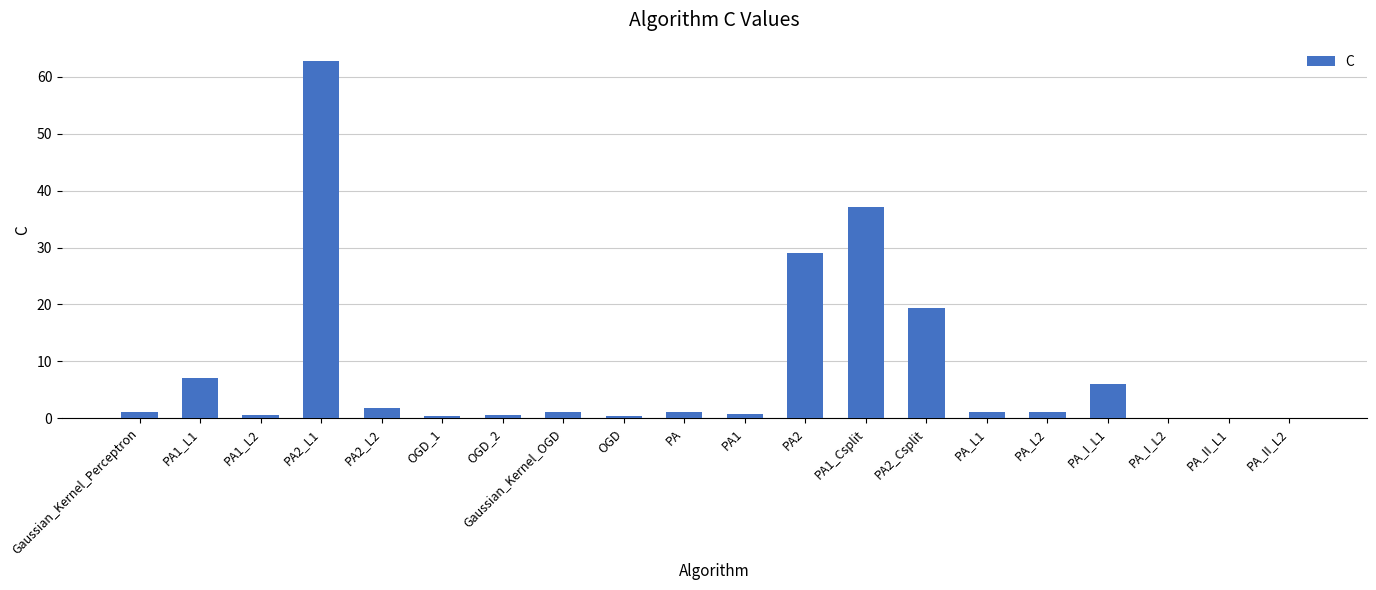

At which category does the chart reach its peak across all series?

PA2_L1